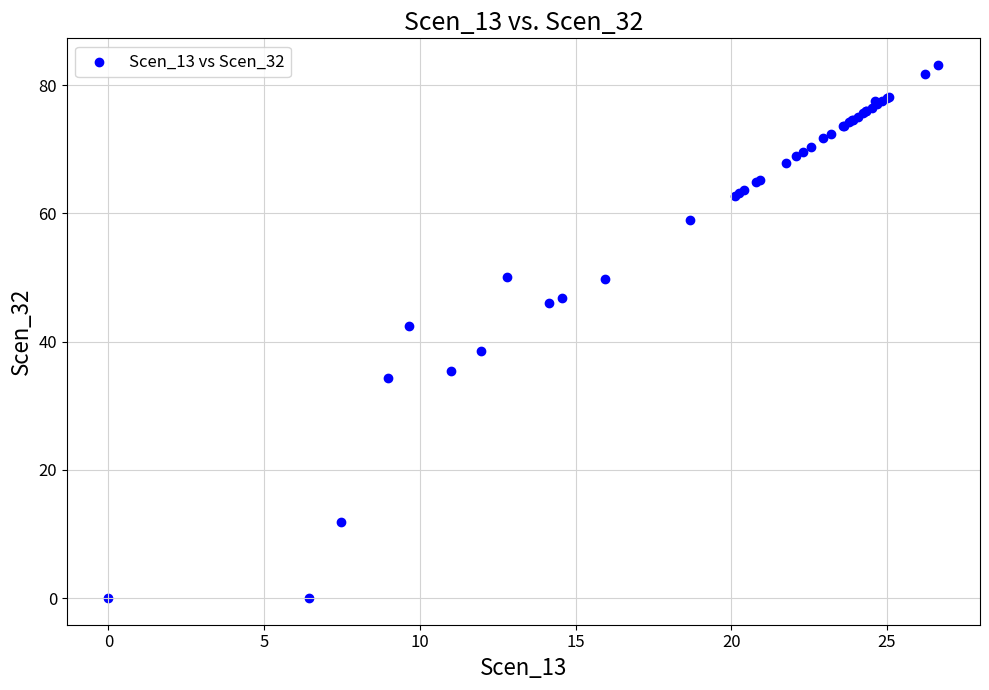

What Y value in the scatter plot is closest to 41?

42.4